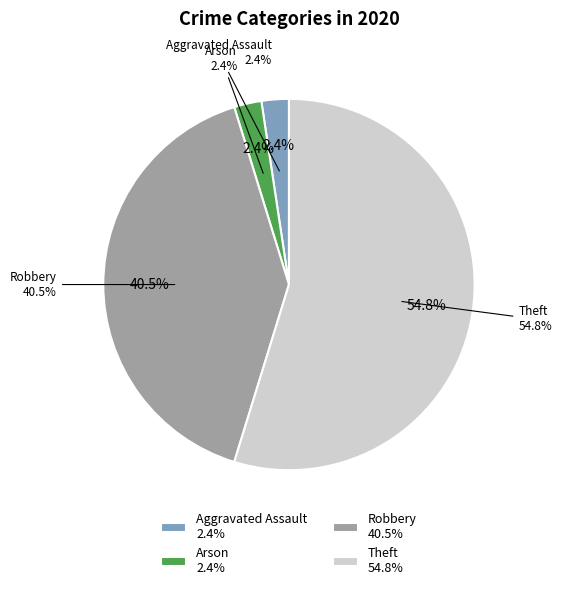

Is it true that Aggravated Battery is 14% of the pie?

False